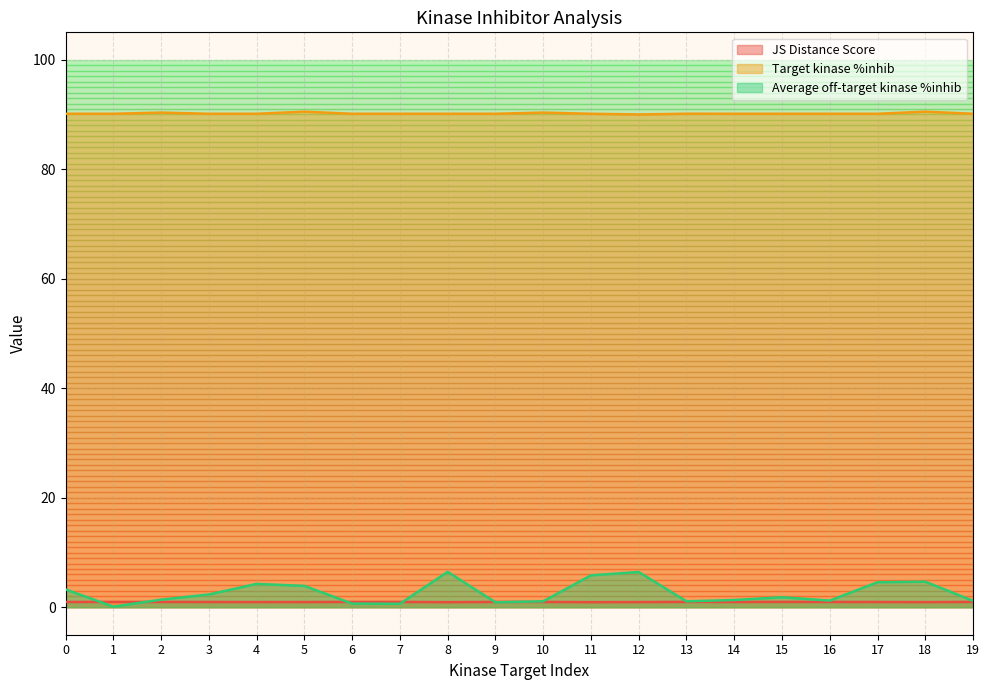

What value does the Target kinase %inhib series have at 2?

90.3